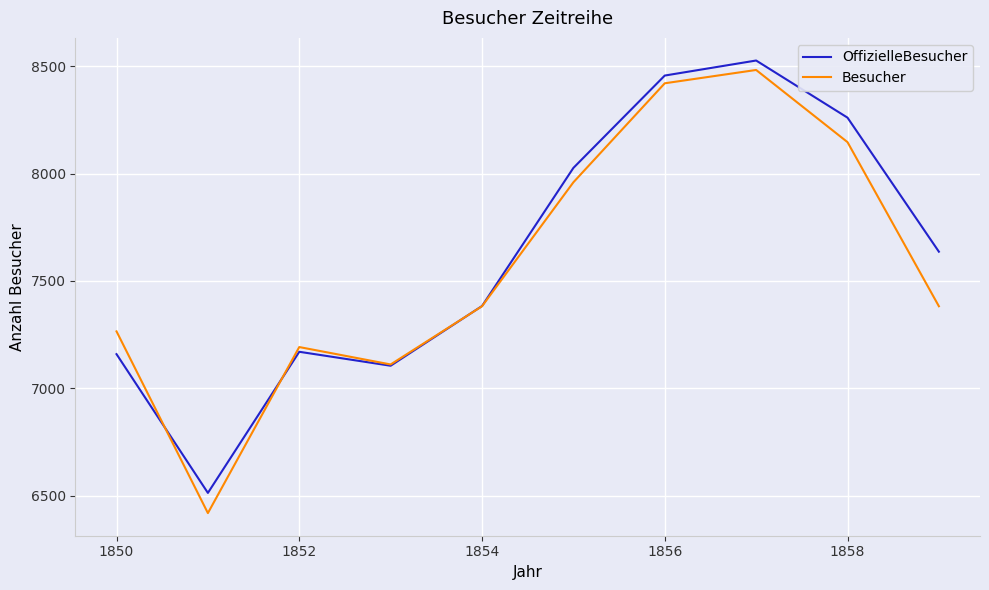

Does the chart display data point markers on the line(s)?

No